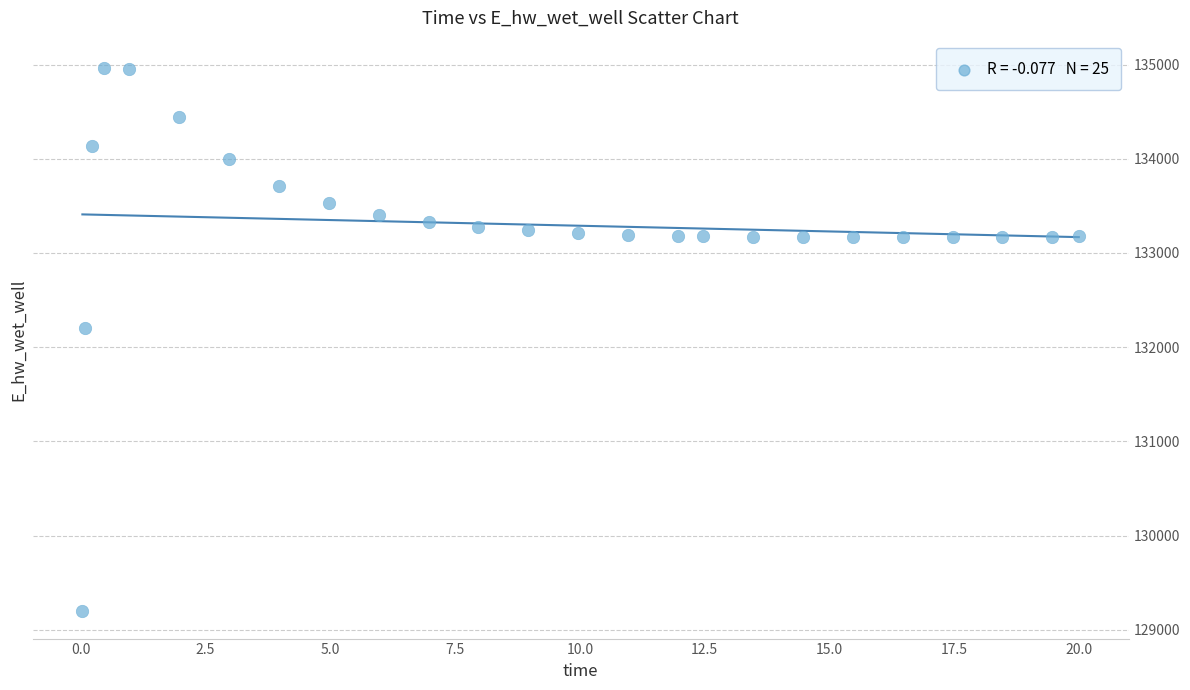

What is the range of Y values (max minus min)?

5769.3